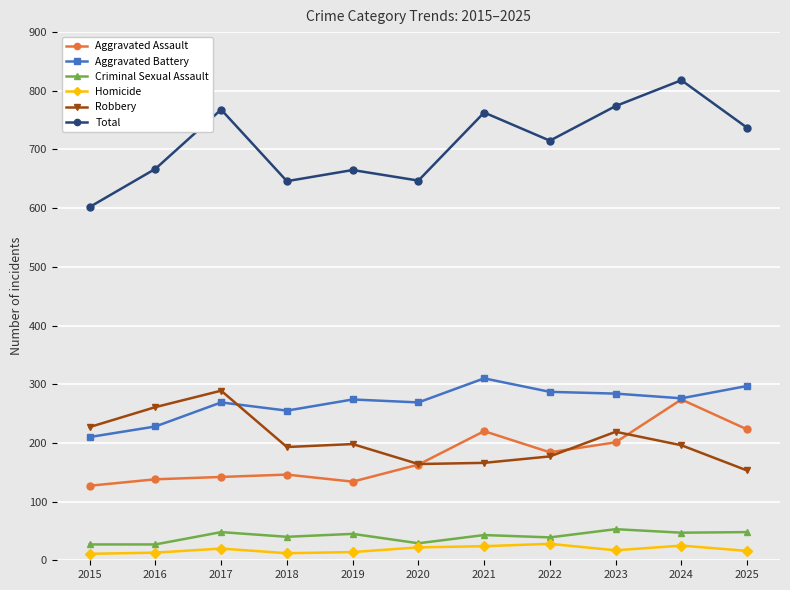

What is the minimum value shown in the chart?

11